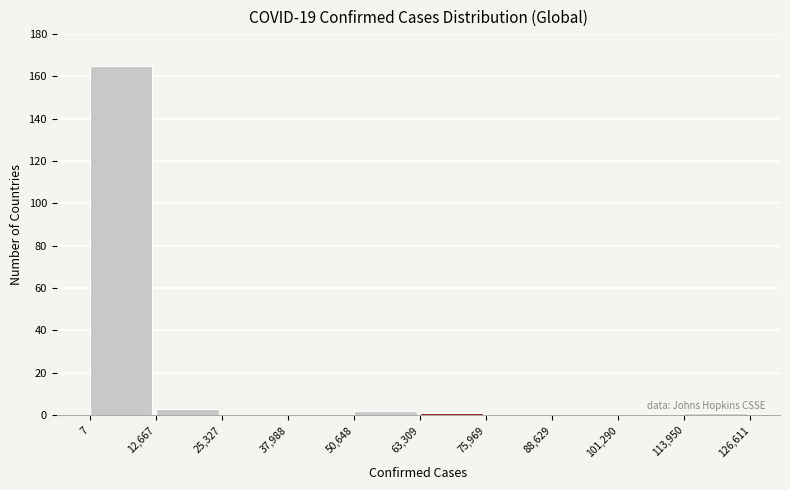

Reading left to right, transcribe this chart: for each bar, give the range it covers on the x-axis and its height. The values are not printed on the chart, so give them approximately, as read against the axis.

7 to 12,667: 166
12,667 to 25,327: 4
25,327 to 37,988: 0
37,988 to 50,648: 0
50,648 to 63,309: 2
63,309 to 75,969: under 2
75,969 to 88,629: 0
88,629 to 101,290: 0
101,290 to 113,950: 0
113,950 to 126,611: under 2